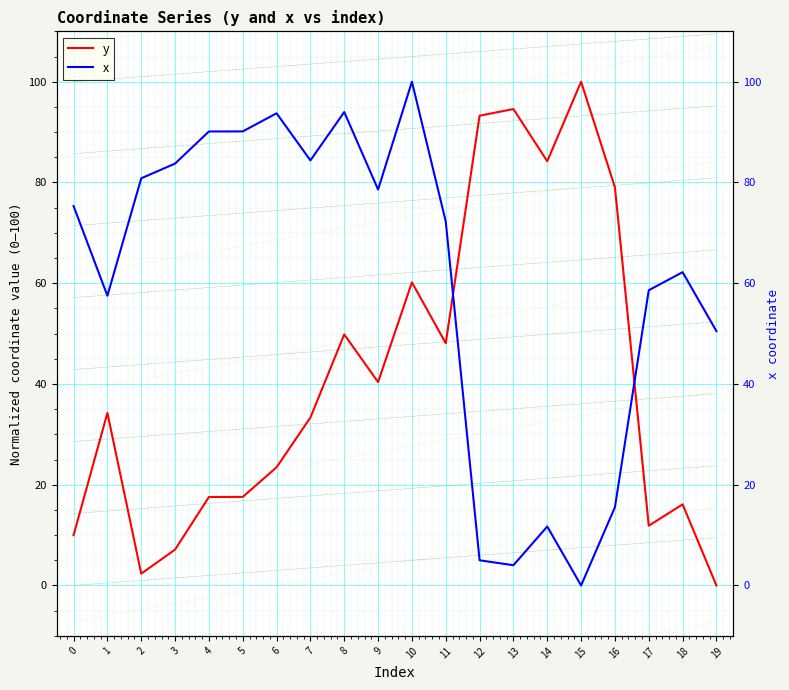

How many categories are shown in the chart?

20